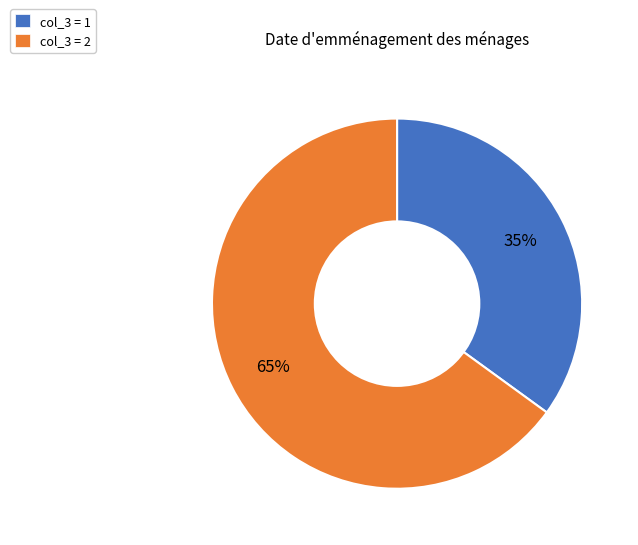

To the nearest percent, what is the difference between the largest and smallest slice percentages?

30%